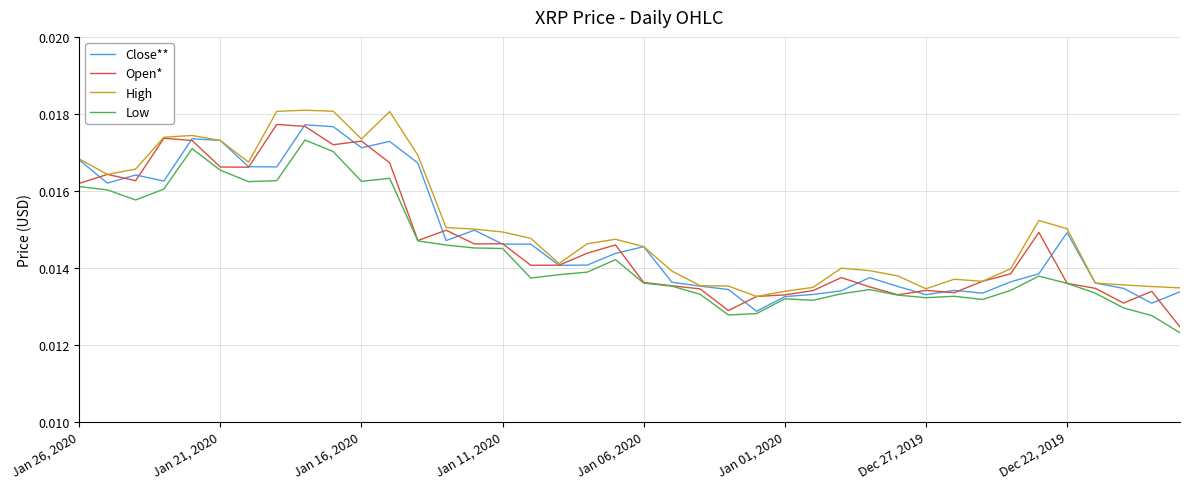

Which series has the largest range (max minus min)?

Open*